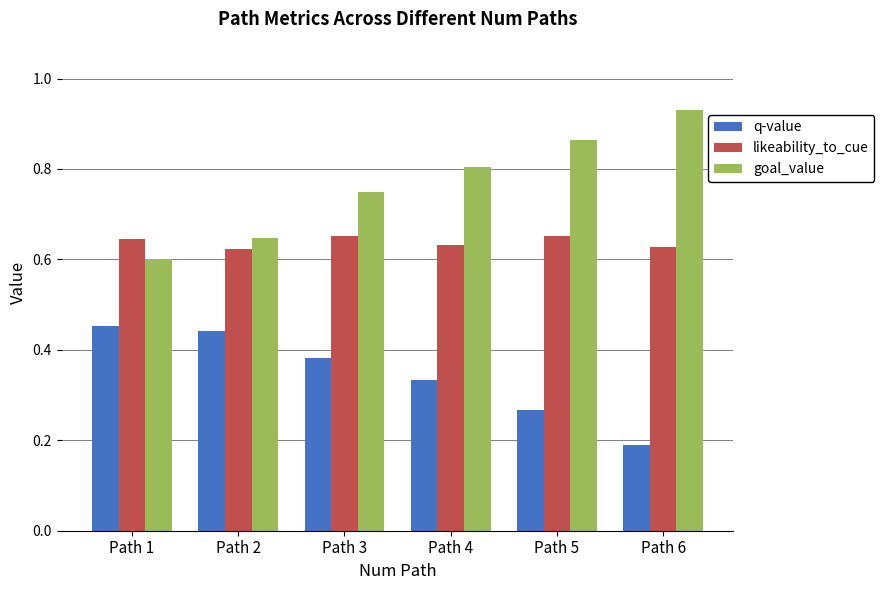

Which label corresponds to the largest value in the chart?

Path 6